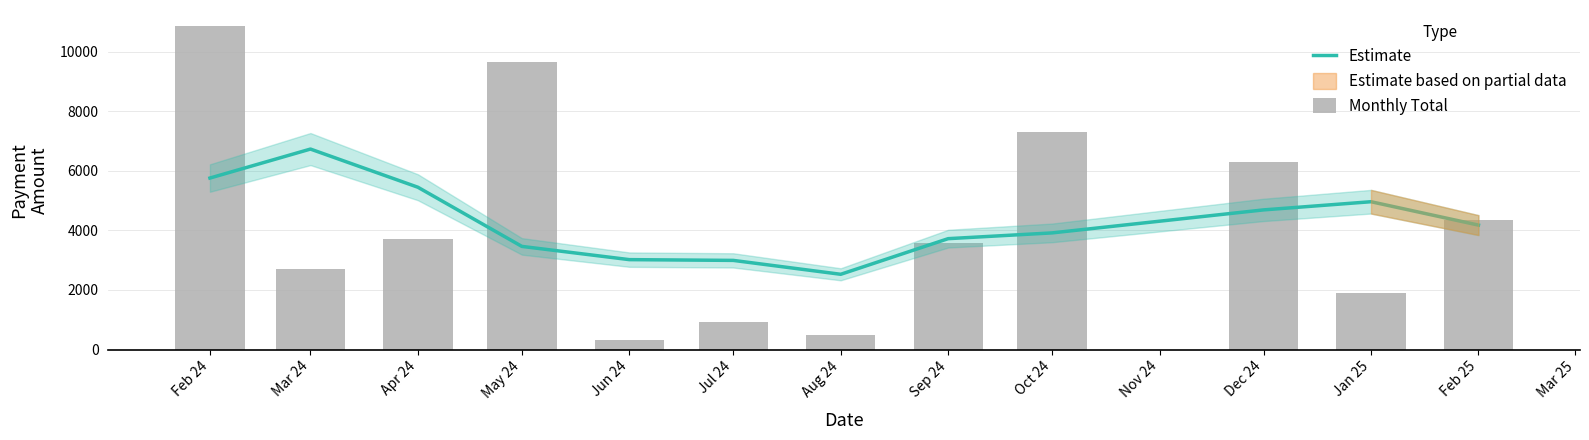

What is the difference between the second highest and minimum values in the Estimate series?

3230.3